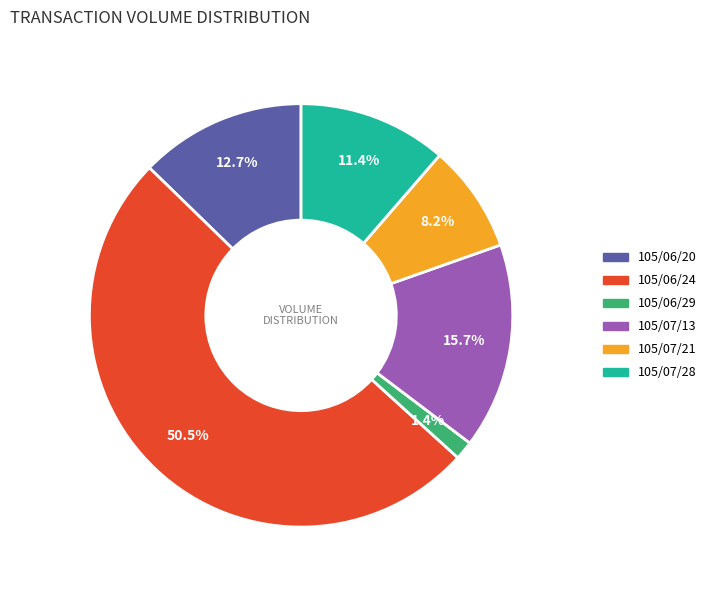

What percentage is the 105/06/29 slice, to the nearest percent?

1%